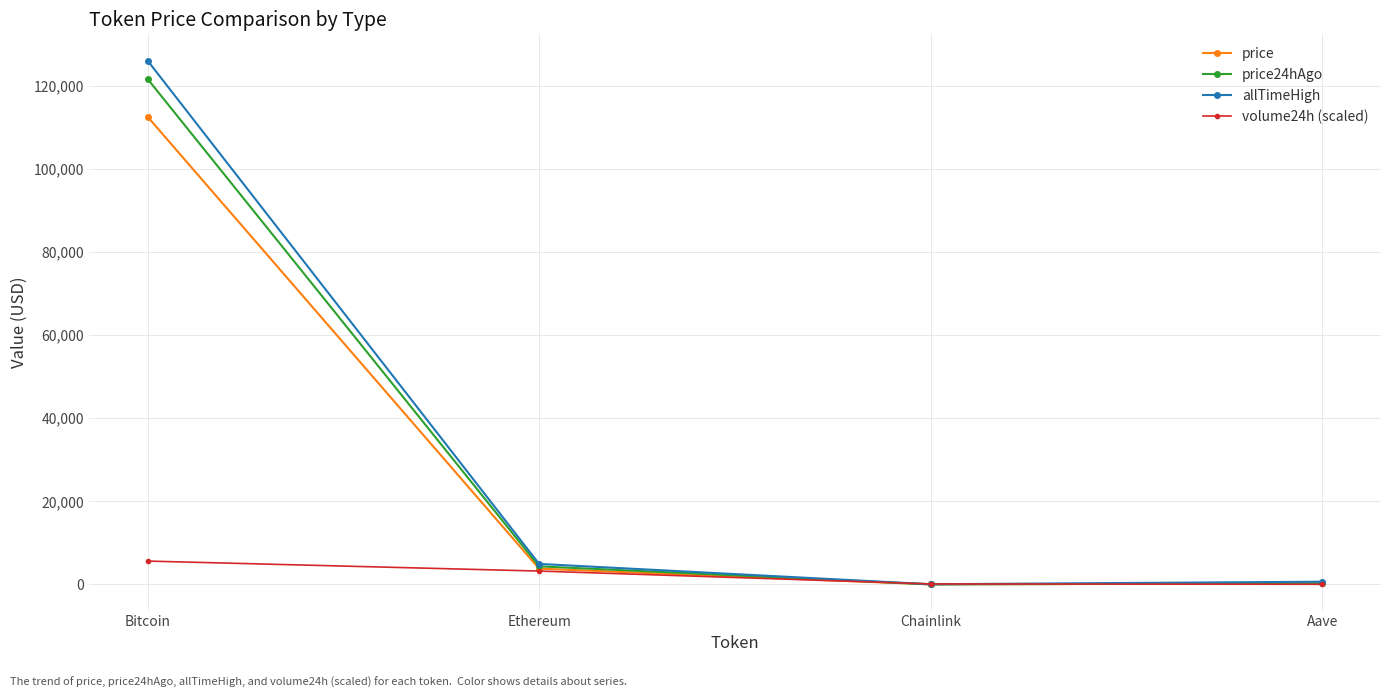

What position from the left is Aave?

4